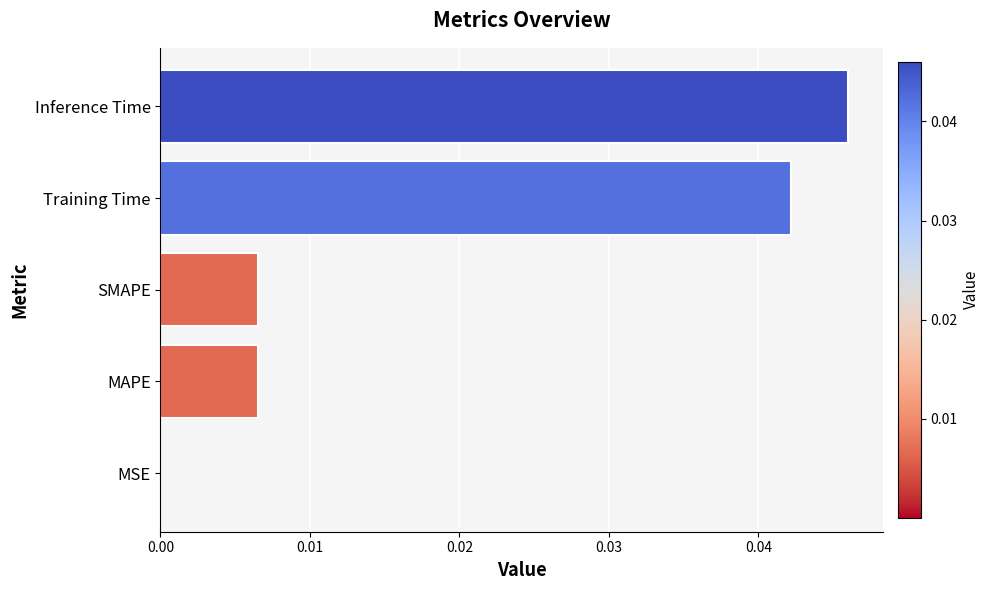

Which has a higher value, MSE or Inference Time?

Inference Time